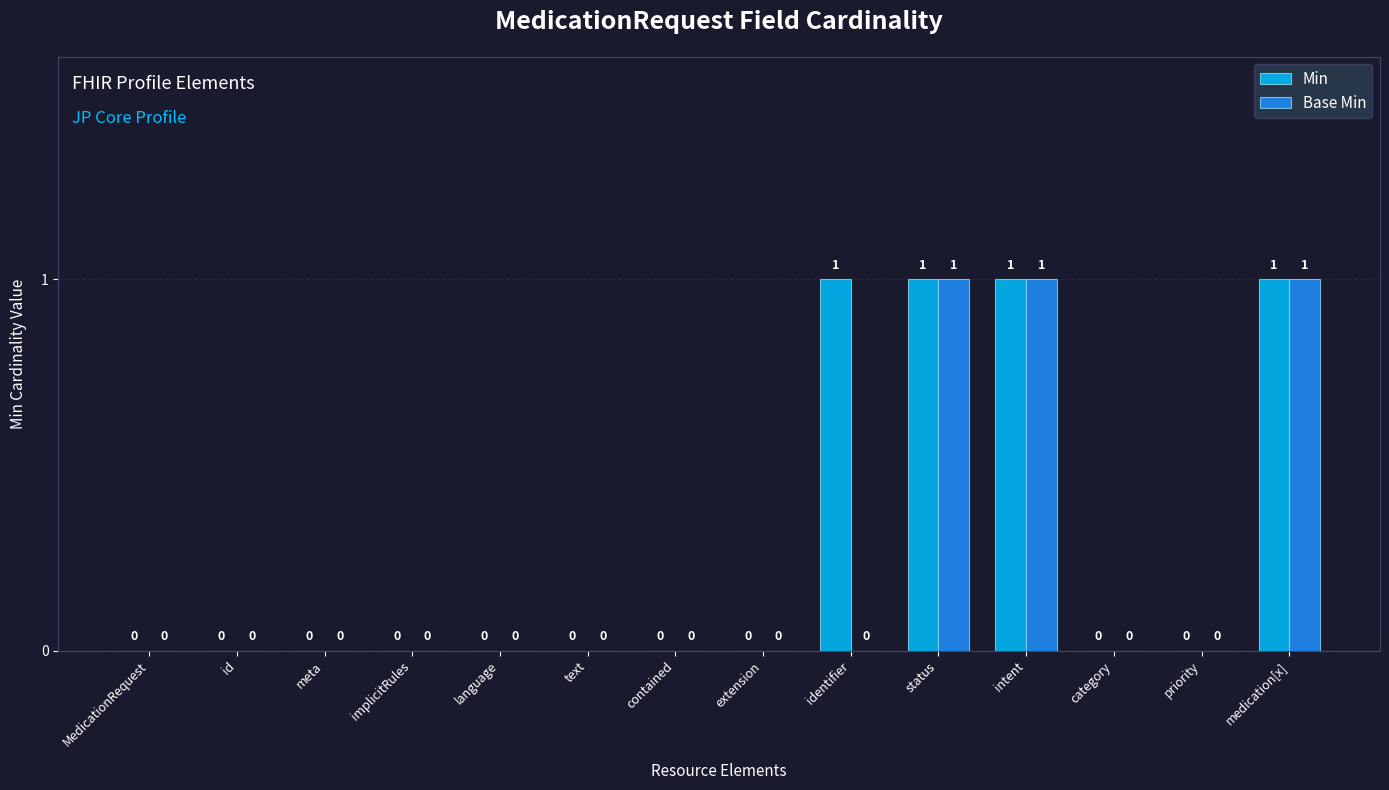

Reading left to right, what are all the values shown in this chart?

Min: 0	0	0	0	0	0	0	0	1	1	1	0	0	1
Base Min: 0	0	0	0	0	0	0	0	0	1	1	0	0	1